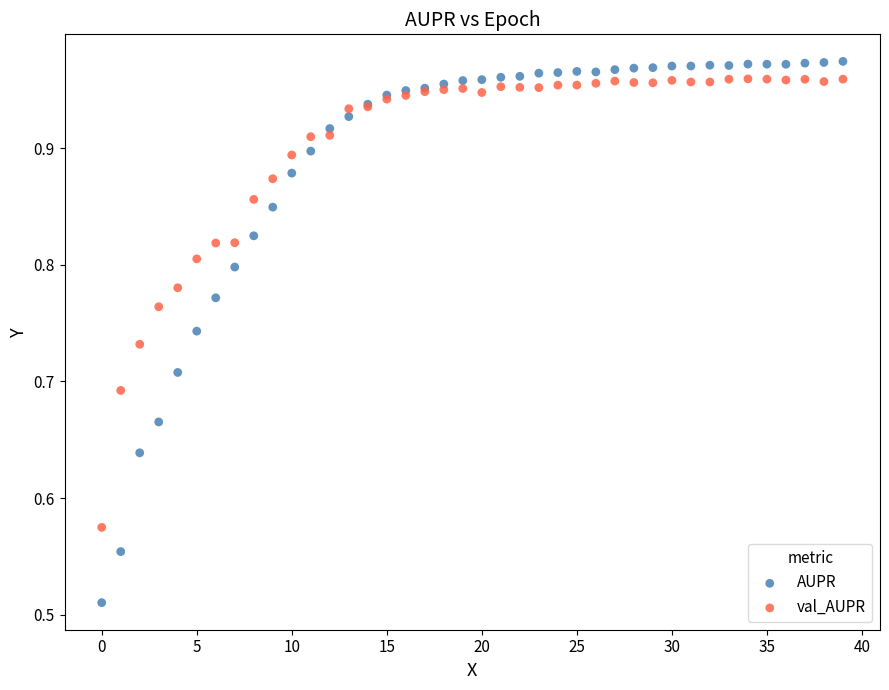

Which series has the largest Y range (max minus min)?

AUPR